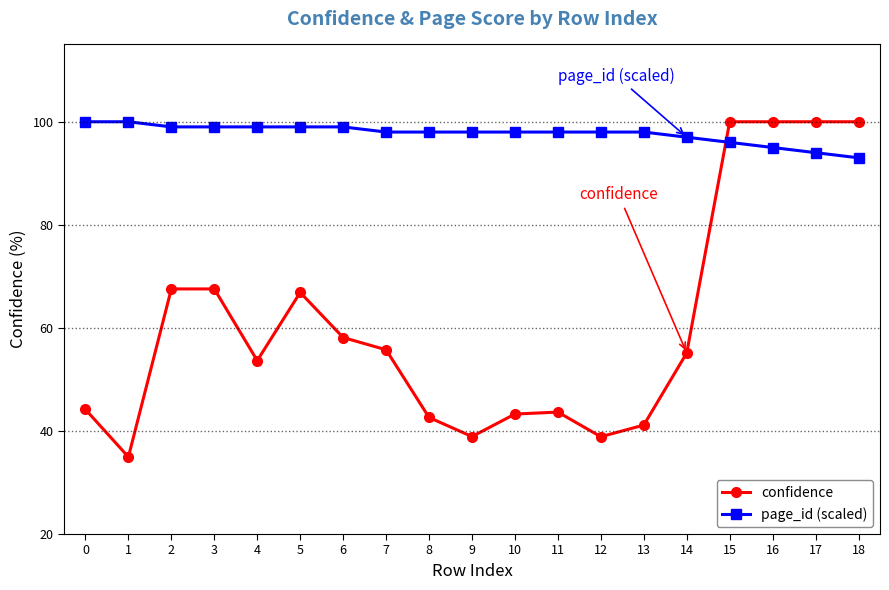

At which category does confidence reach its first local valley?

1